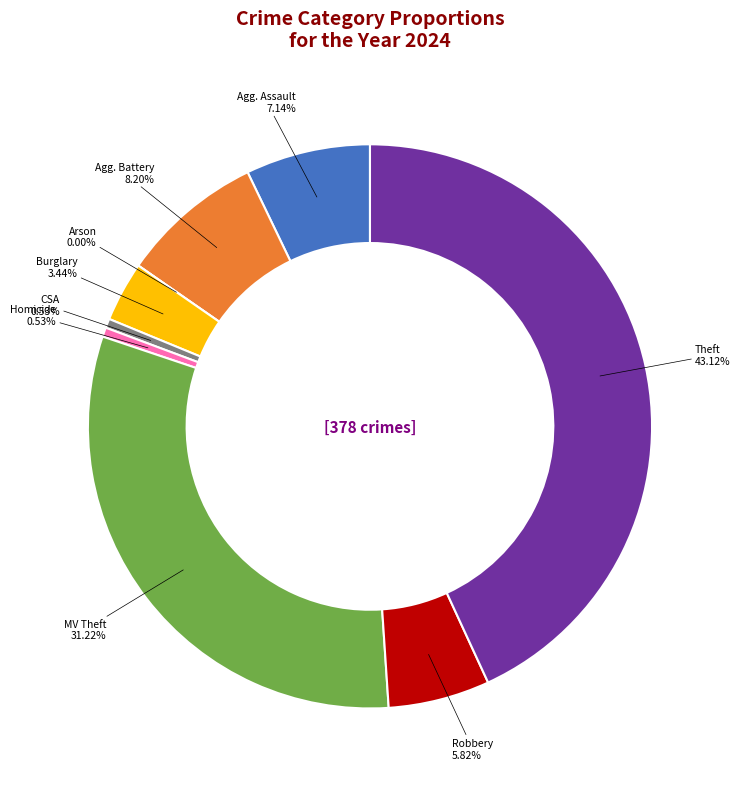

What is the change in value from Homicide to Theft?

+161